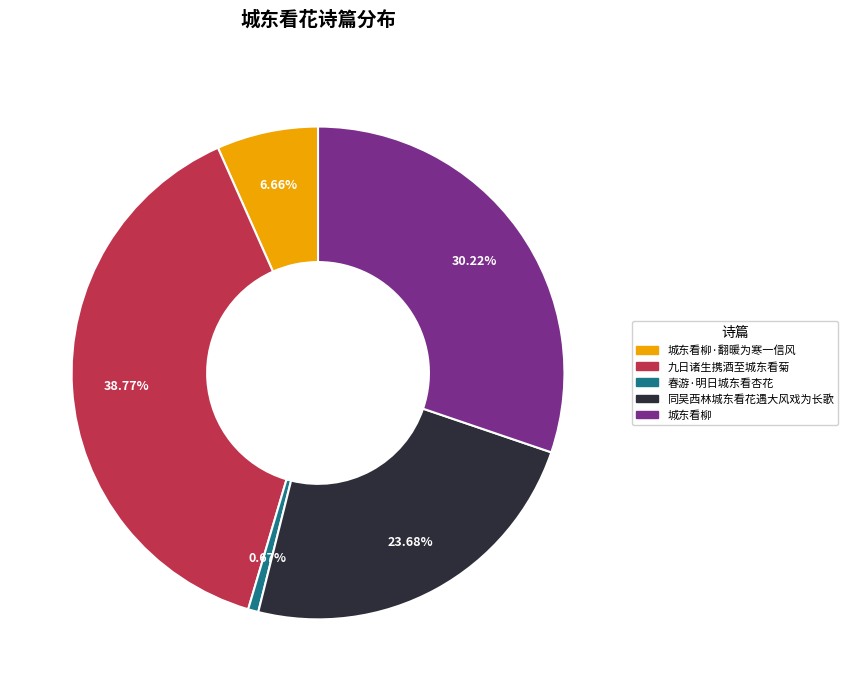

Is there any slice that represents more than half of the pie?

No